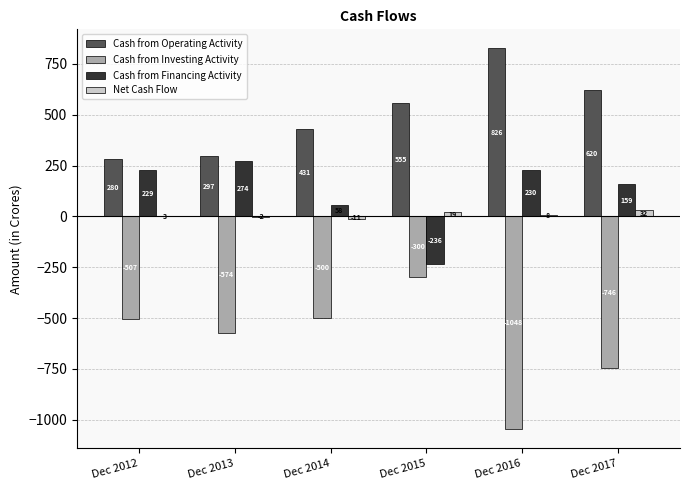

What is the difference between the Cash from Operating Activity values at Dec 2015 and Dec 2013?

258